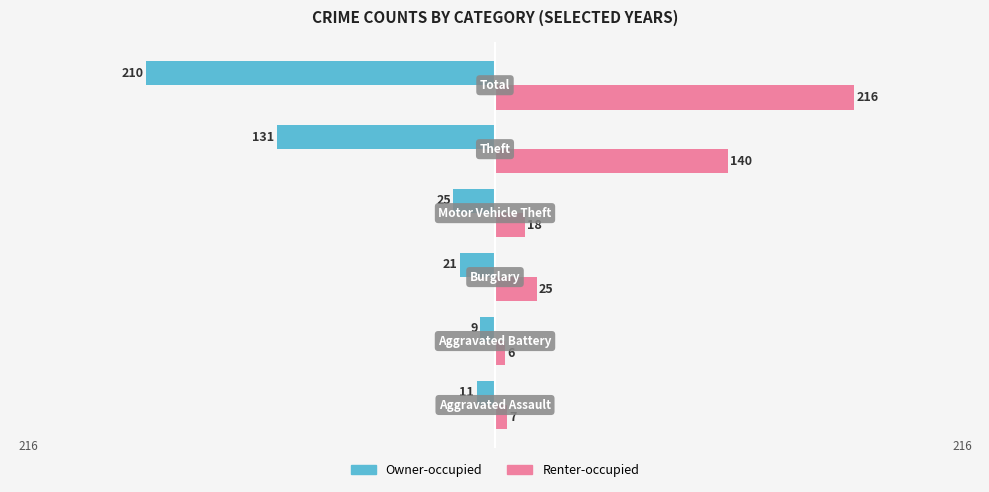

What is the highest value of the Owner-occupied series?

-9